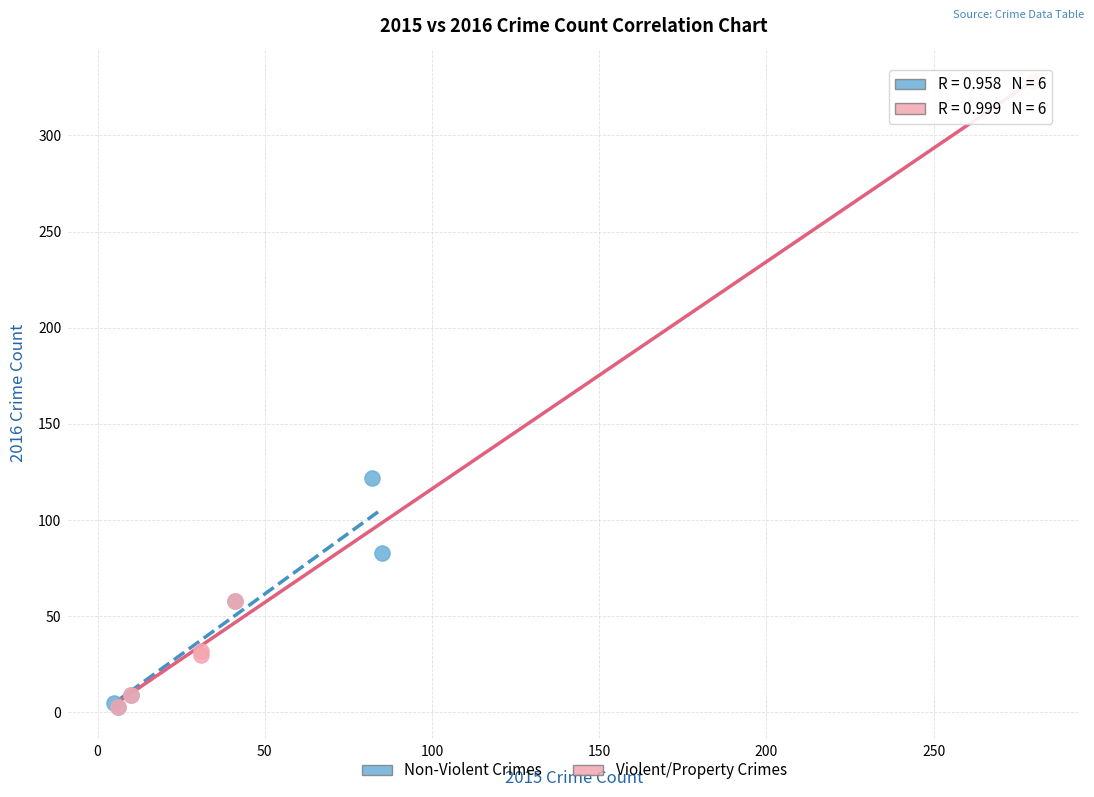

Which series has the widest spread of Y values?

Violent/Property Crimes